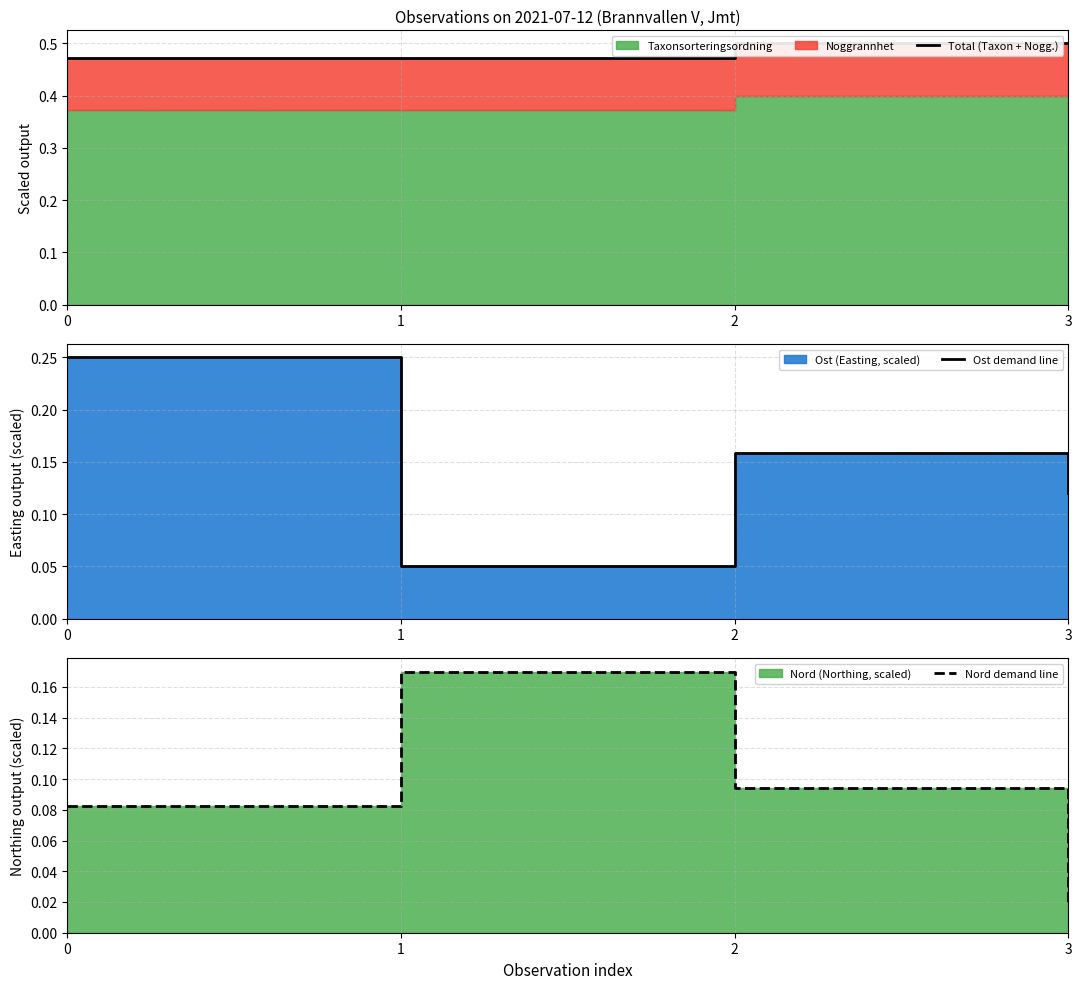

List the series in order of their peak value, highest first.

Total (Taxon + Nogg.), Ost demand line, Nord demand line